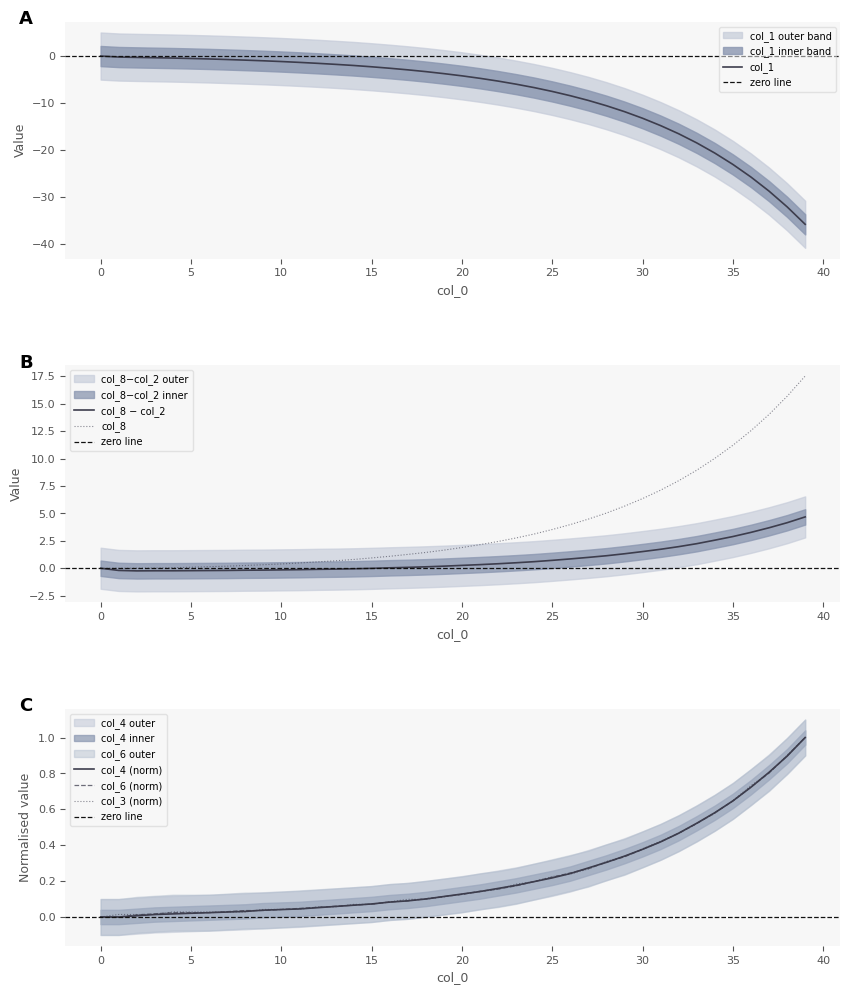

The col_4 (norm) series shows 0.0 at 0. True or false?

True